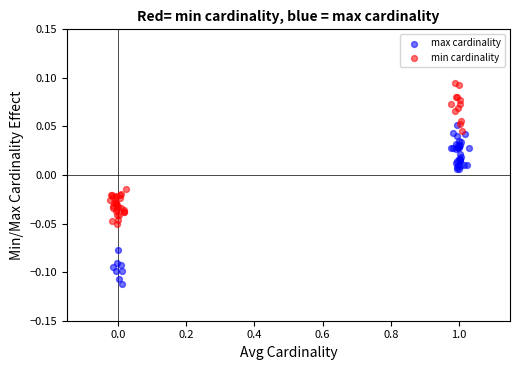

Which series reaches the maximum Y coordinate?

min cardinality